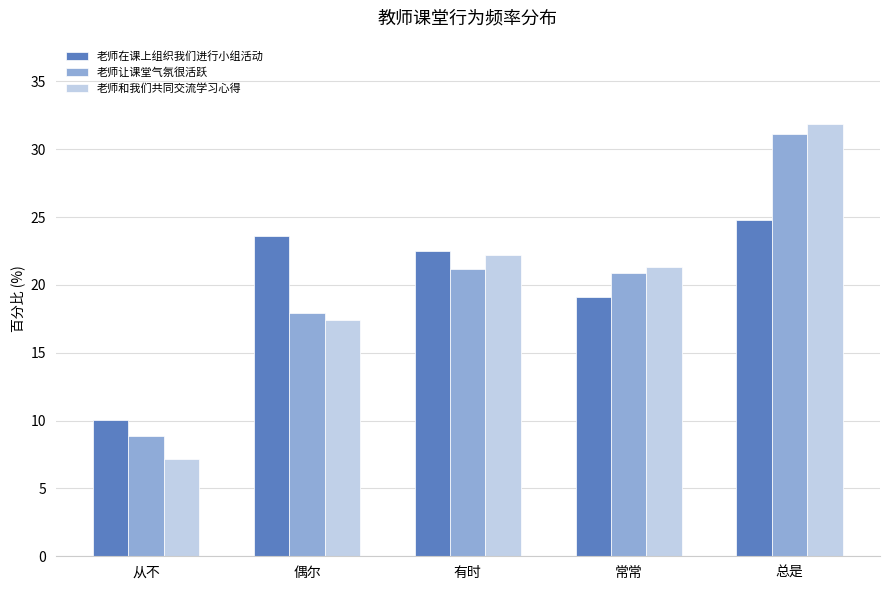

What value does the 老师和我们共同交流学习心得 series have at 总是?

31.9